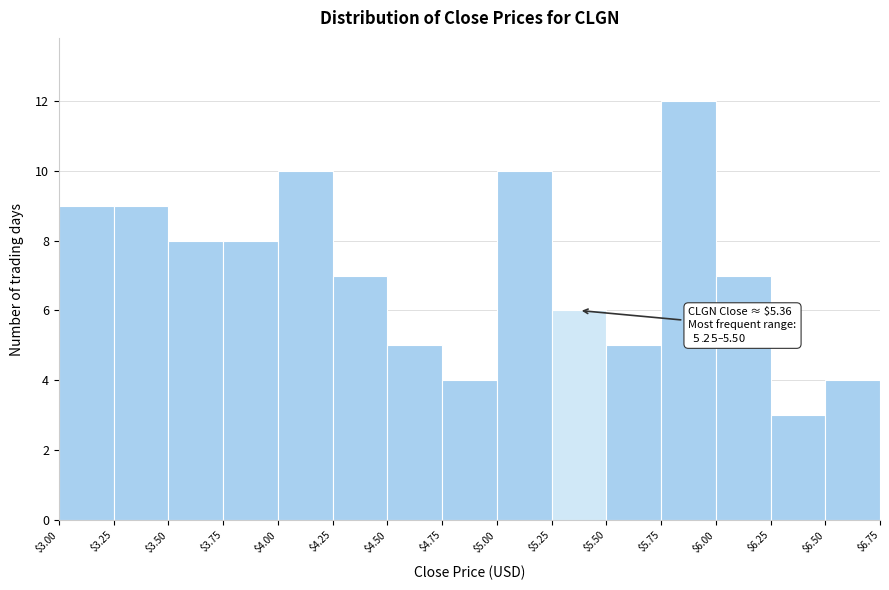

Which range on the x-axis has the tallest bar?

$5.75 to $6.00